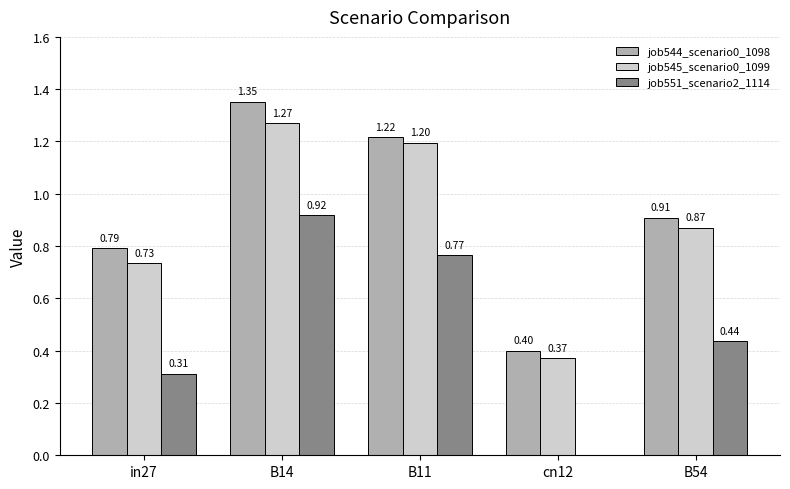

Is the value of job545_scenario0_1099 at in27 greater than the value of job544_scenario0_1098 at cn12?

Yes